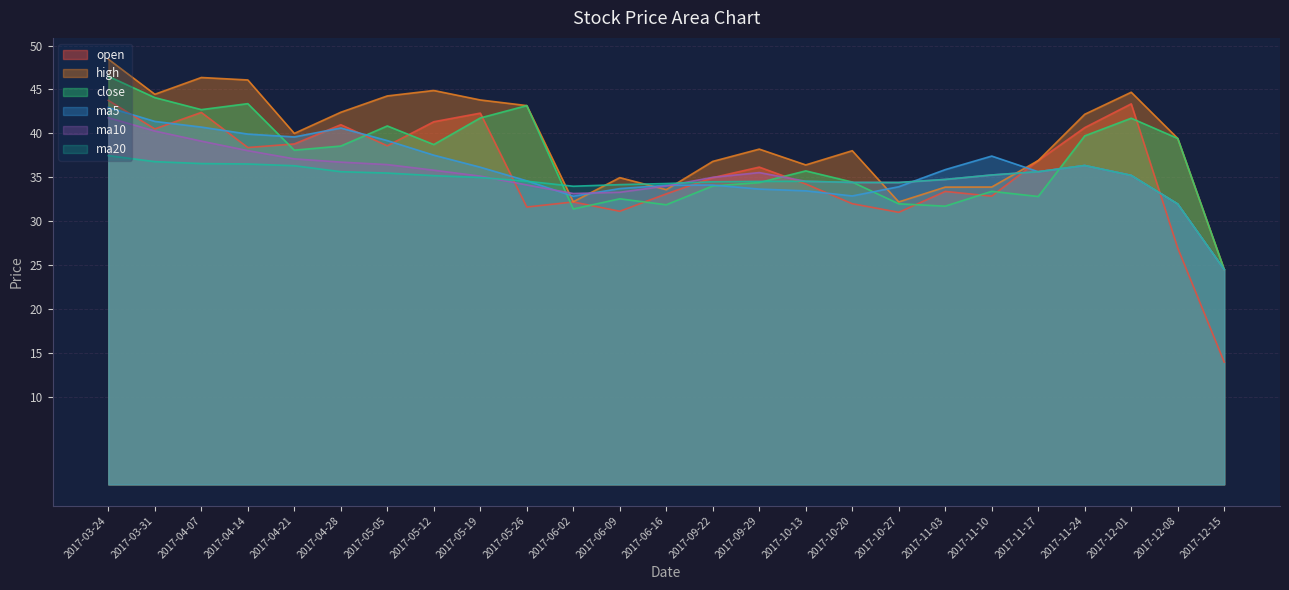

Which series has the largest range (max minus min)?

open